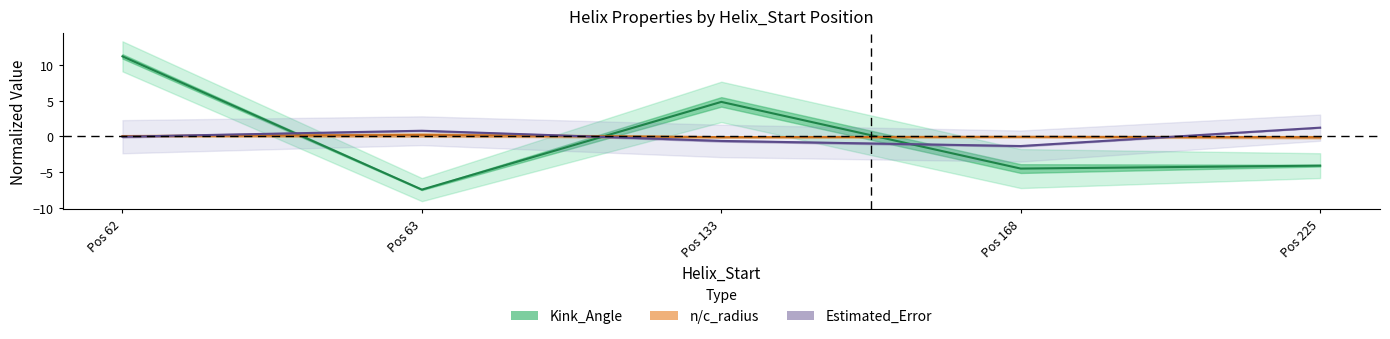

At which label is Estimated_Error closest to 0?

Pos 62